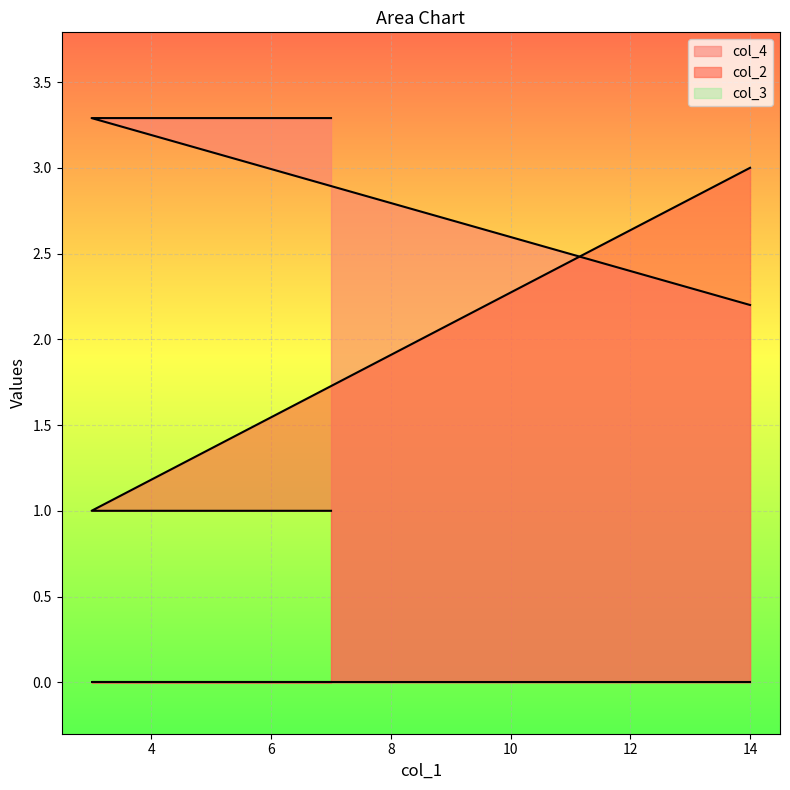

Which series has the largest range (max minus min)?

col_2